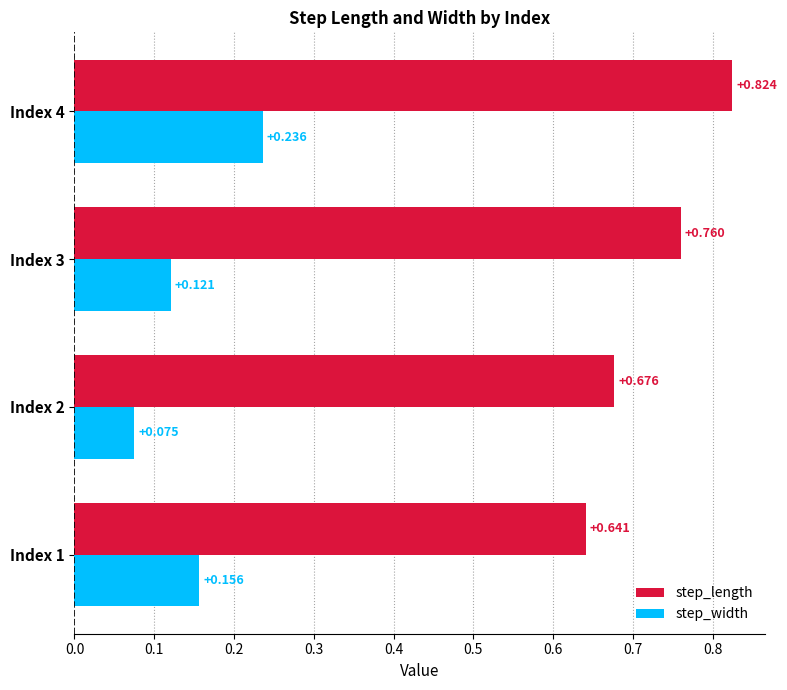

Which series has the widest spread of values?

step_length